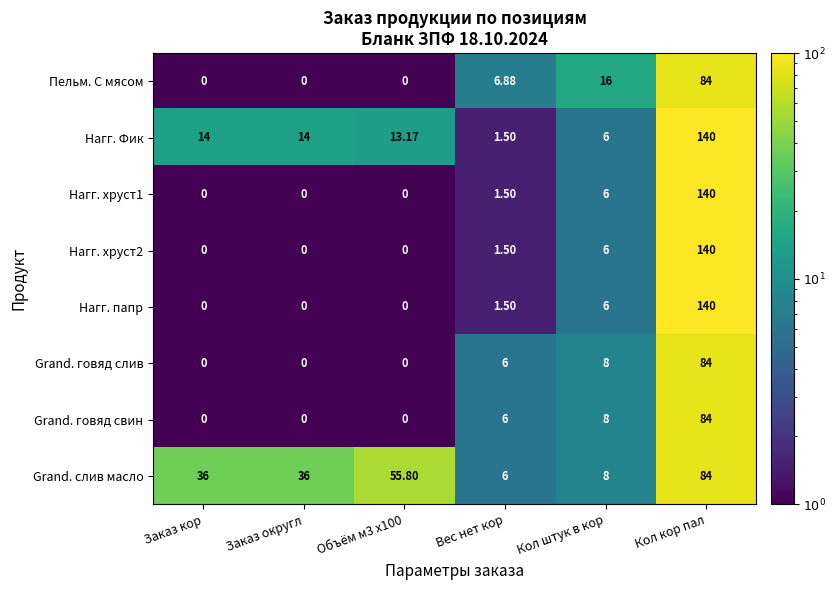

What is the difference between the highest and lowest values at Кол штук в кор?

10.0